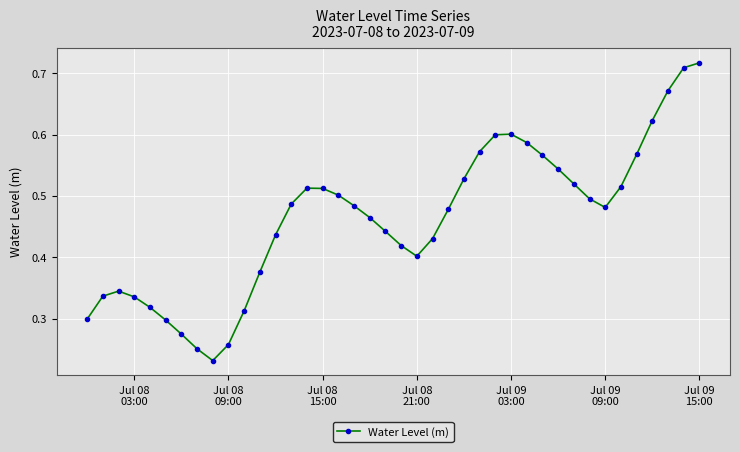

Count the values in the range 0 to 1.

40